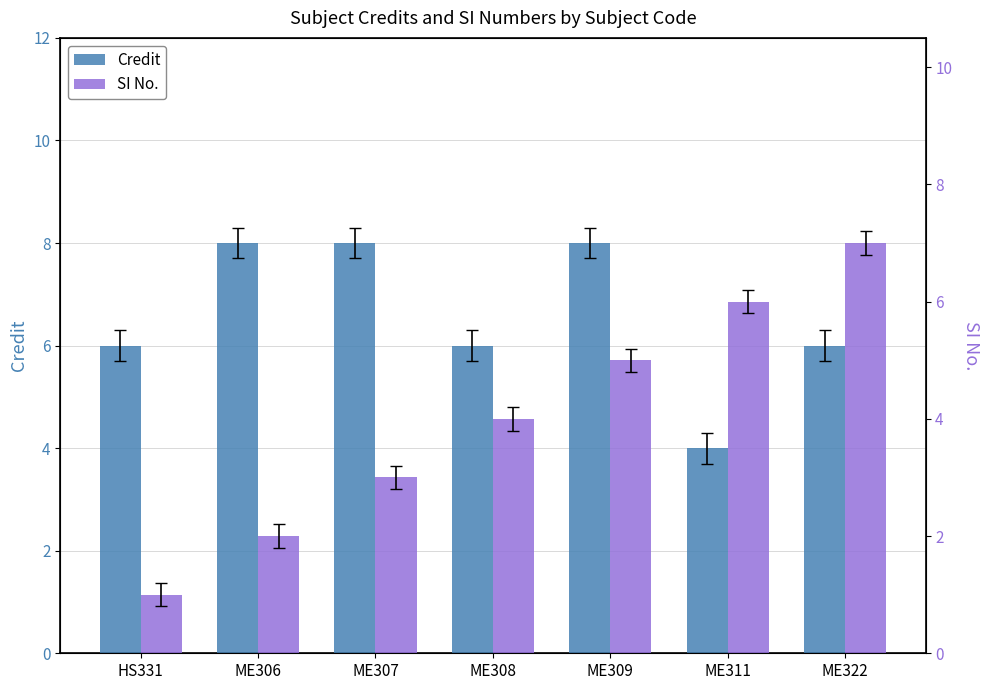

Between ME308 and ME306, which is larger?

ME306